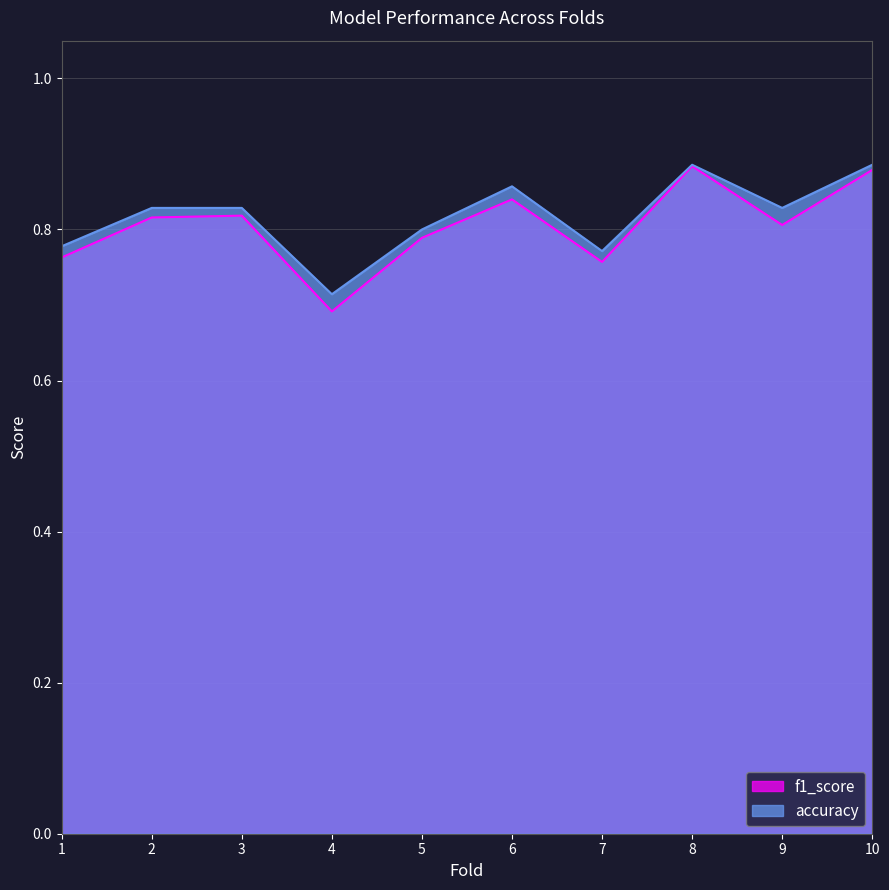

List the series in order of their peak value, highest first.

accuracy, f1_score